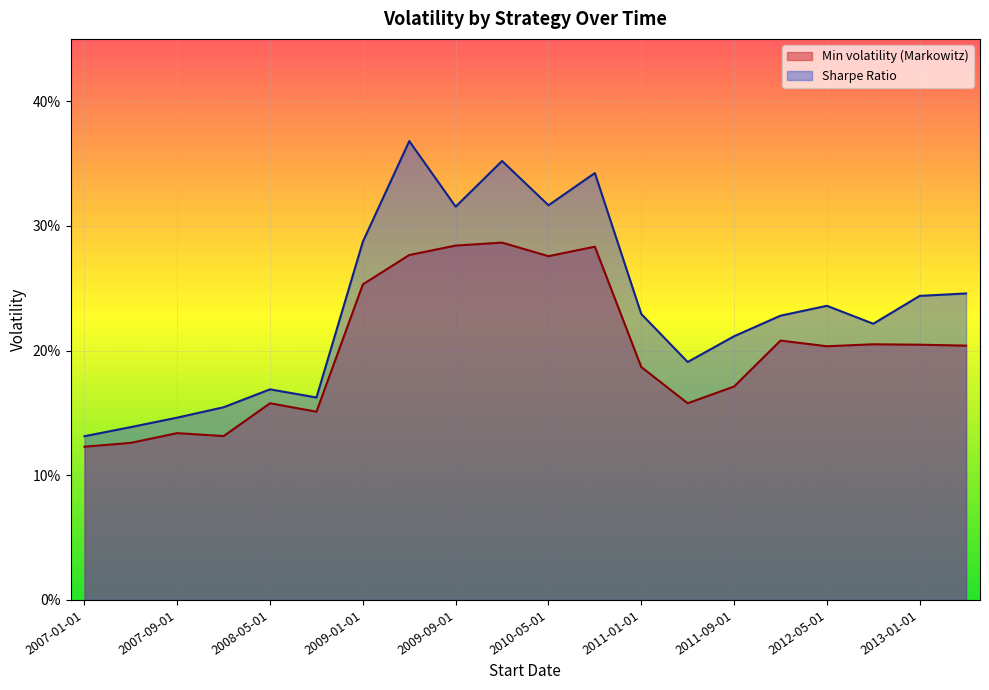

Which series has the widest spread of values?

Sharpe Ratio